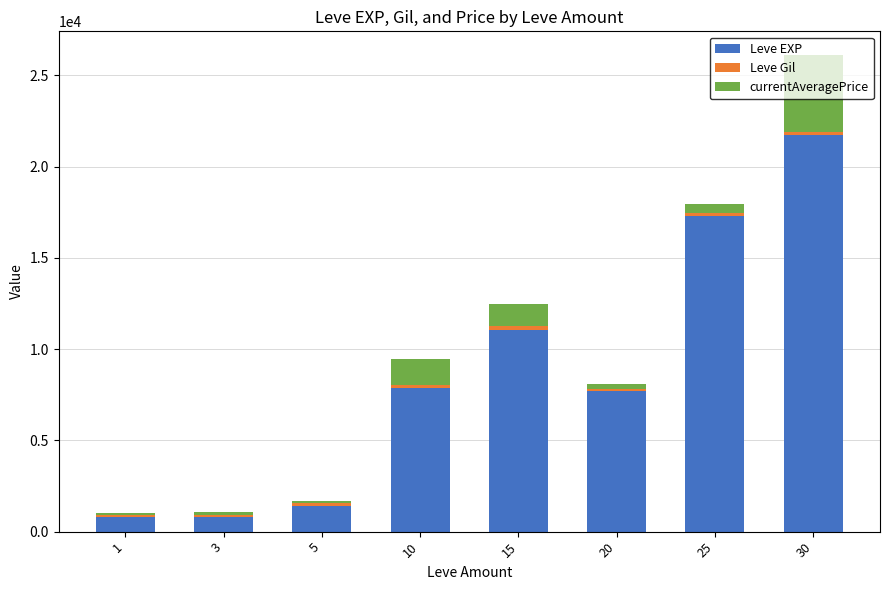

At which category is the sum across all series the highest?

30